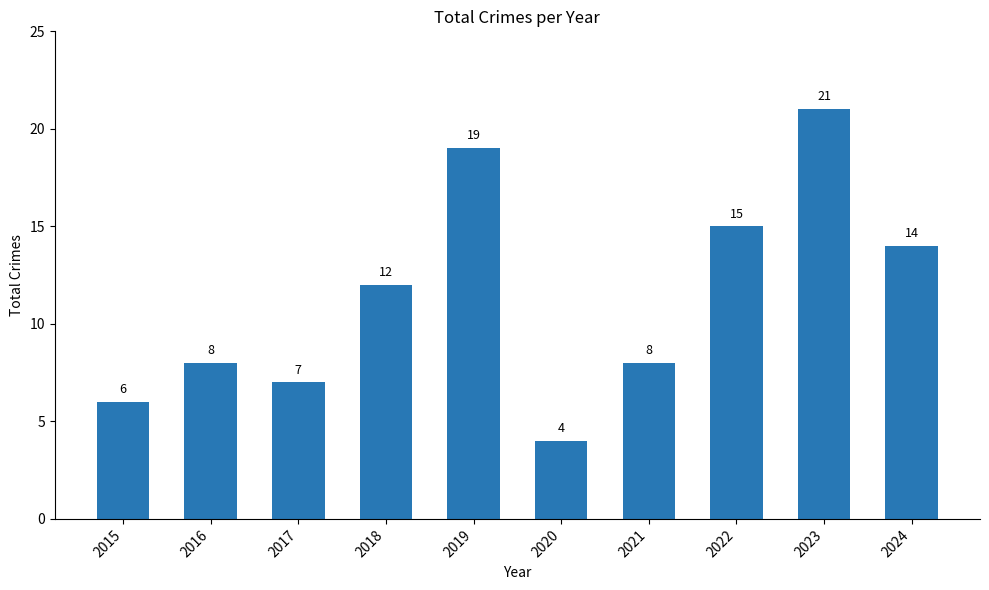

What is the approximate value at 2021, to the nearest 10?

10